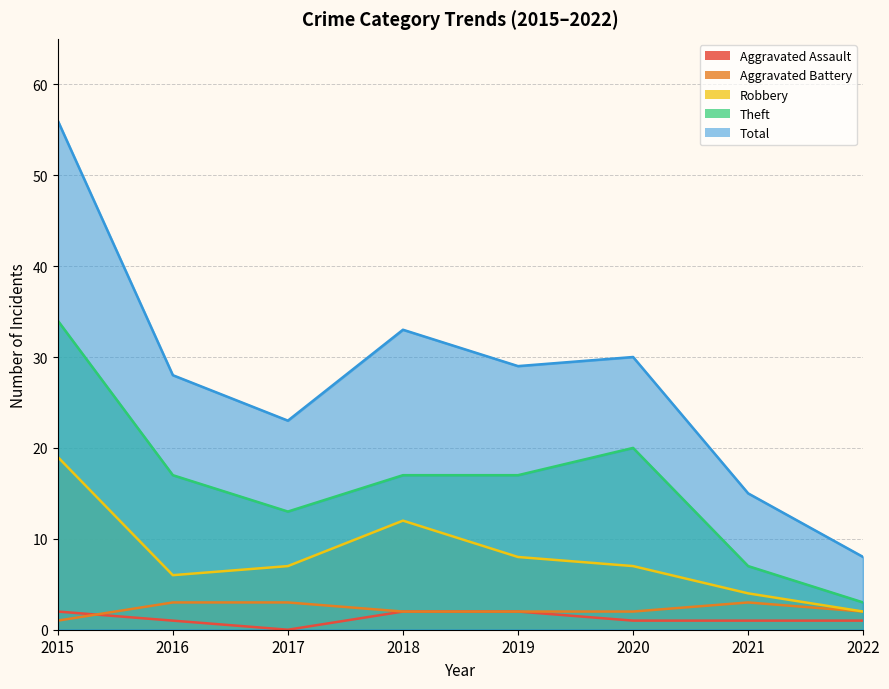

Read the Theft value at 2018, to the nearest 5.

15